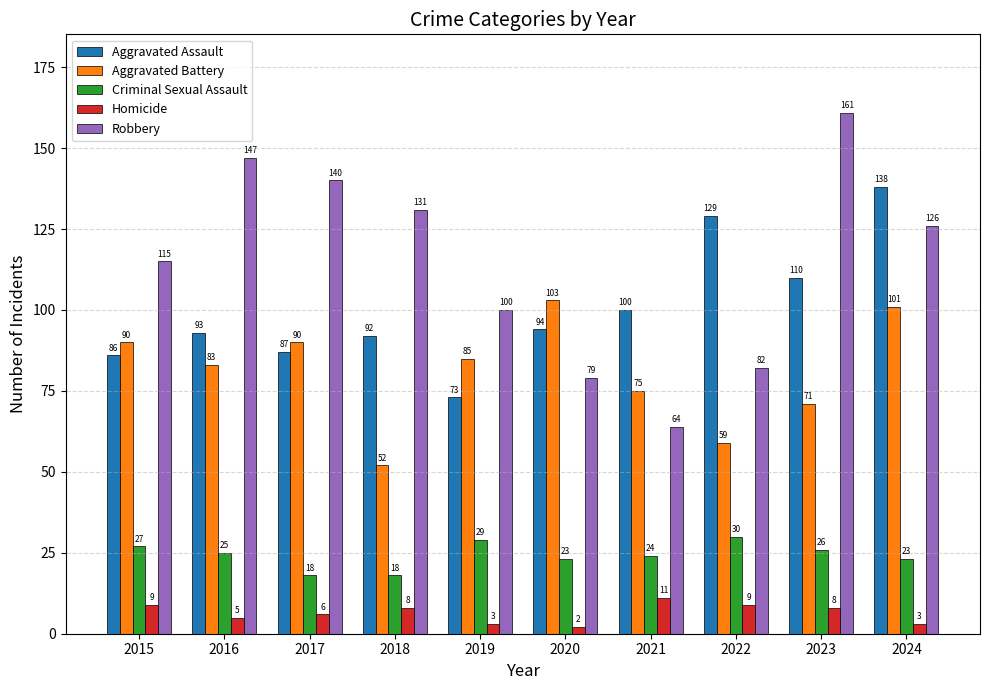

Does the chart contain stacked bars?

No